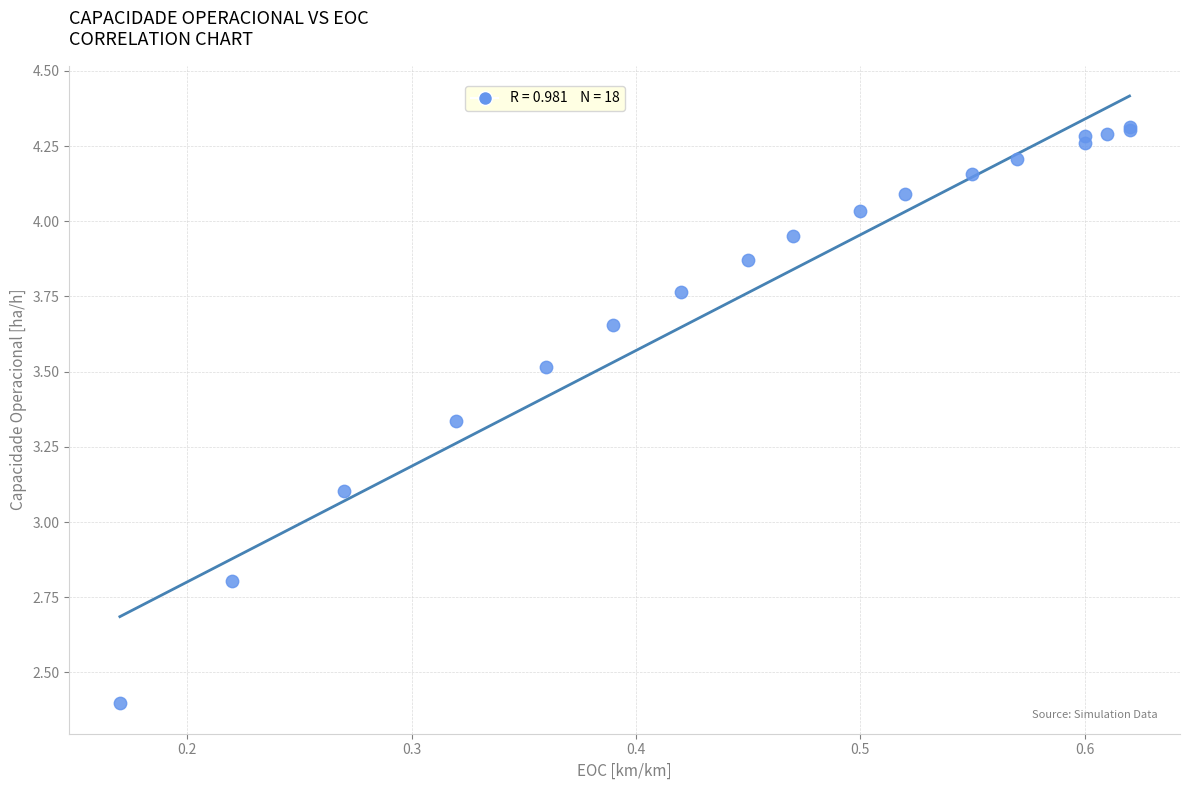

What Y value in the scatter plot is closest to 3?

3.1